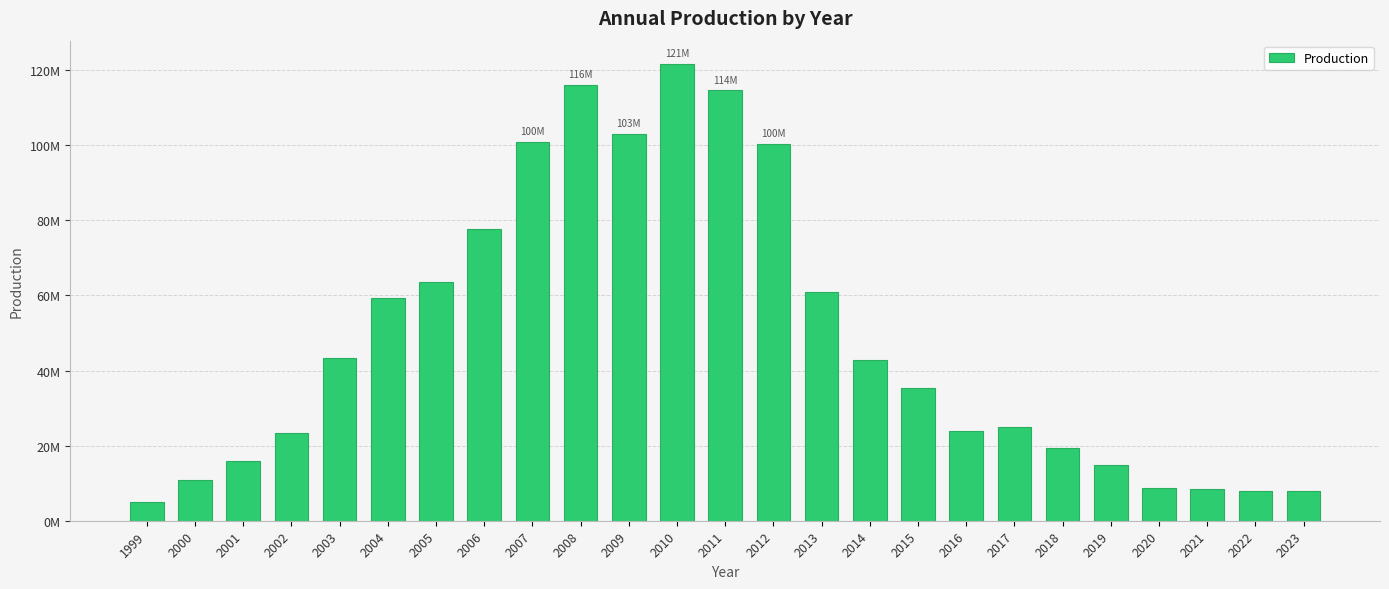

Are the bars horizontal?

No